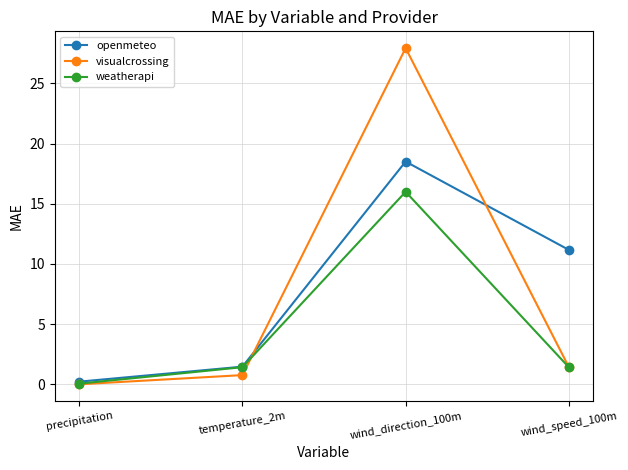

Which series has the largest total across all categories?

openmeteo